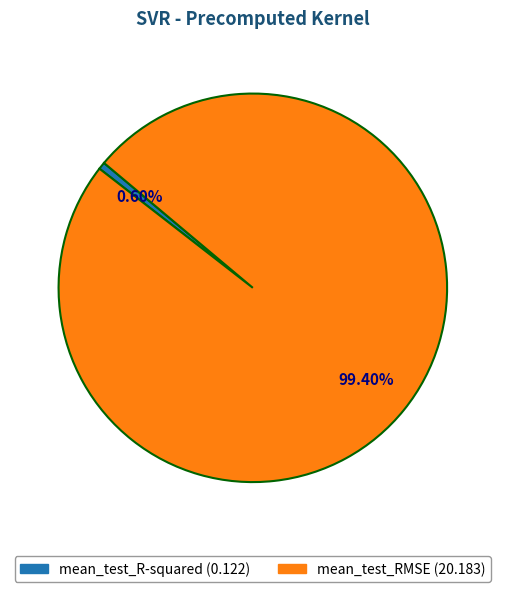

Is it true that mean_test_RMSE is 89% of the pie?

False